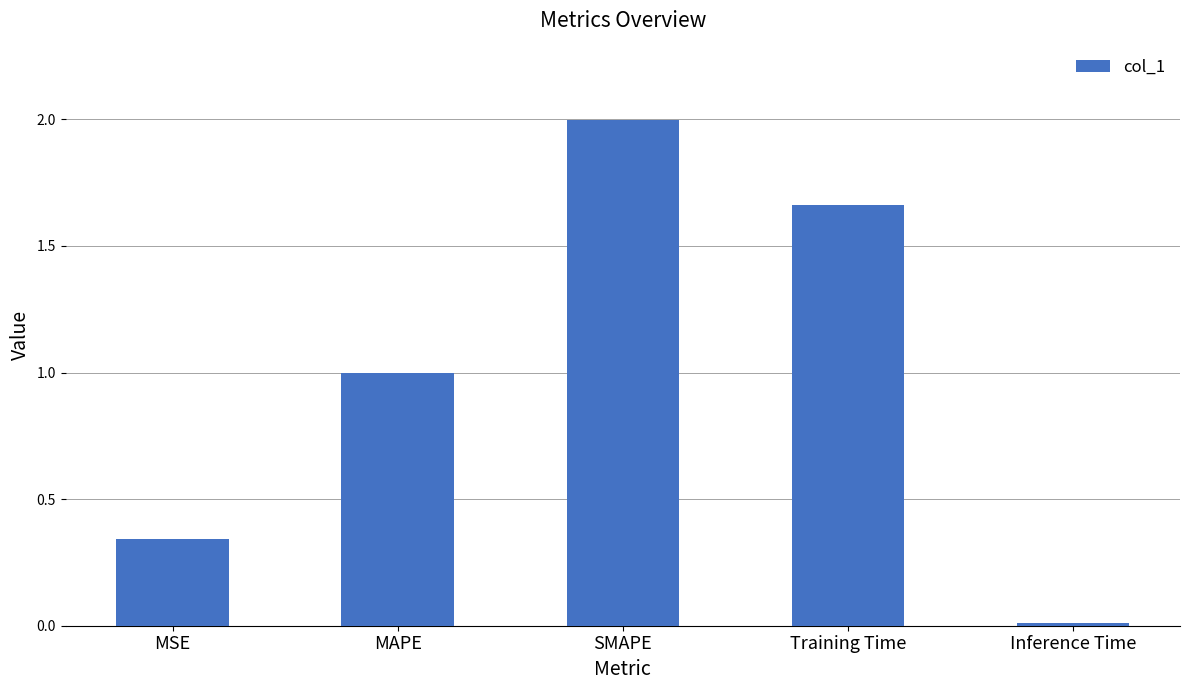

The chart shows a value of 0.0 at Inference Time. True or false?

True